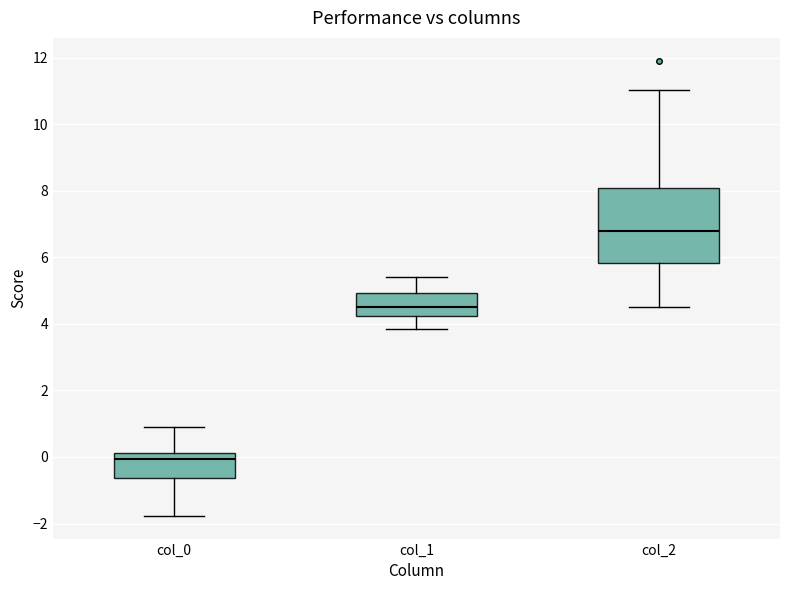

Reading left to right, read every box against the y-axis: the position of its median line, the range the box covers, and the ends of its whiskers. The values are not printed on the chart, so give them approximately, as read against the axis.

col_0: median 0.0, box -0.6 to 0.2, whiskers -1.8 to 0.8
col_1: median 4.6, box 4.2 to 5.0, whiskers 3.8 to 5.4
col_2: median 6.8, box 5.8 to 8.0, whiskers 4.4 to 11.0